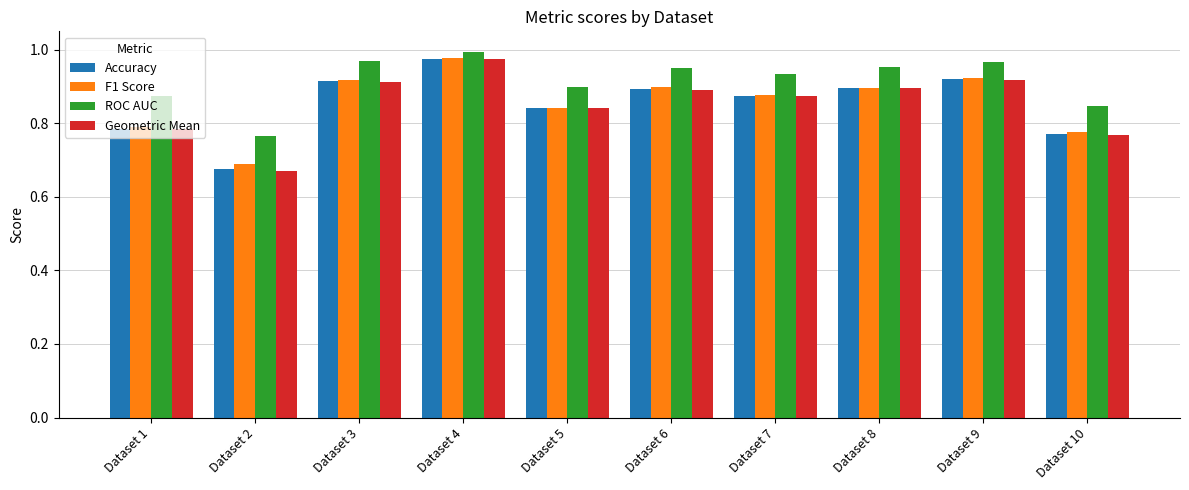

The Geometric Mean series shows 1.0 at Dataset 4. True or false?

True